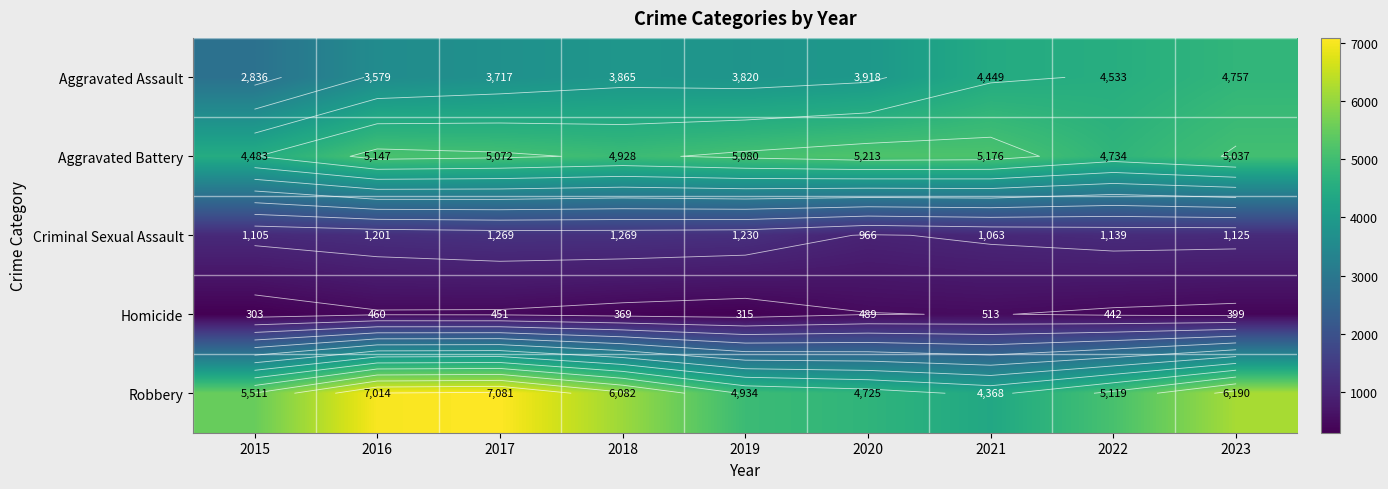

Between 2017 and 2023, which series saw the biggest shift?

Aggravated Assault